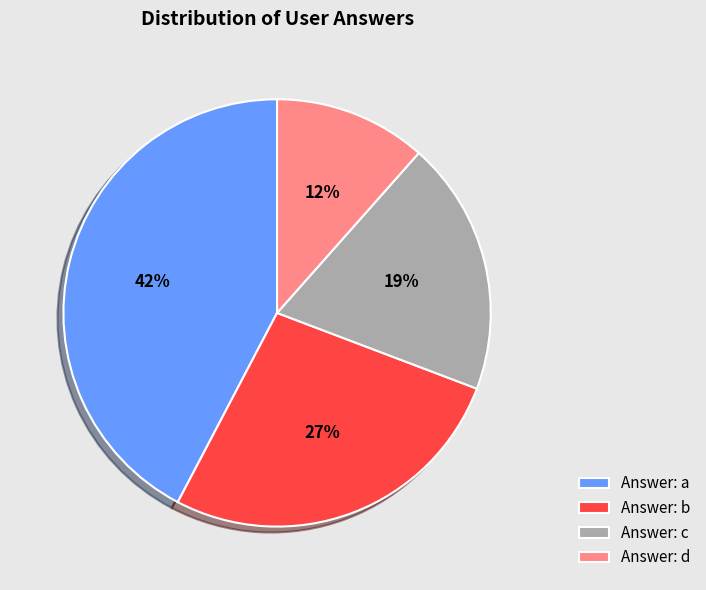

Is there any slice that represents more than half of the pie?

No